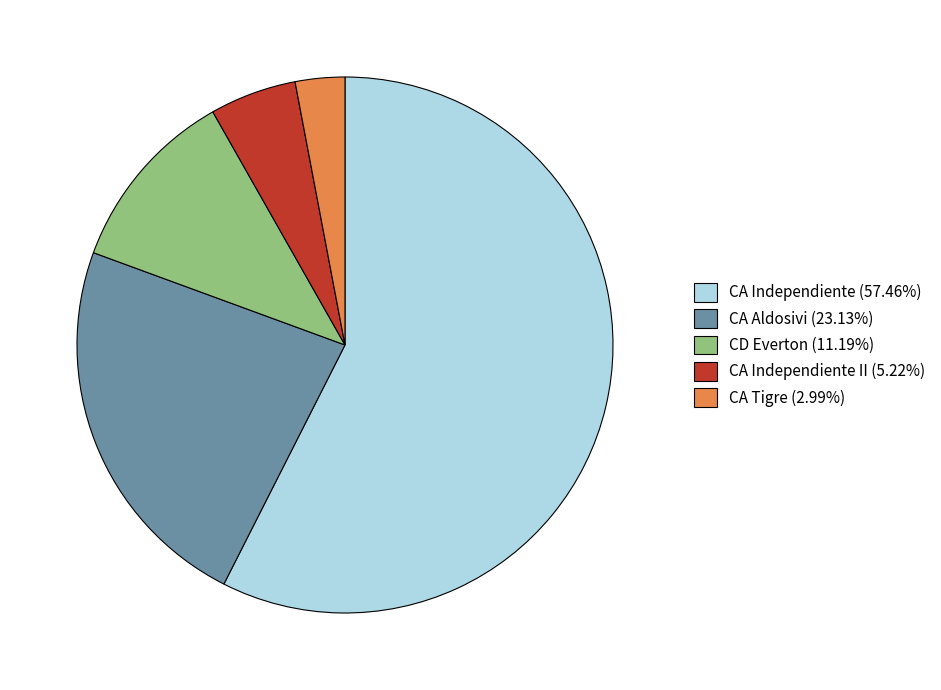

Combined, do CA Independiente II (5.22%) and CD Everton (11.19%) account for over 50%?

No